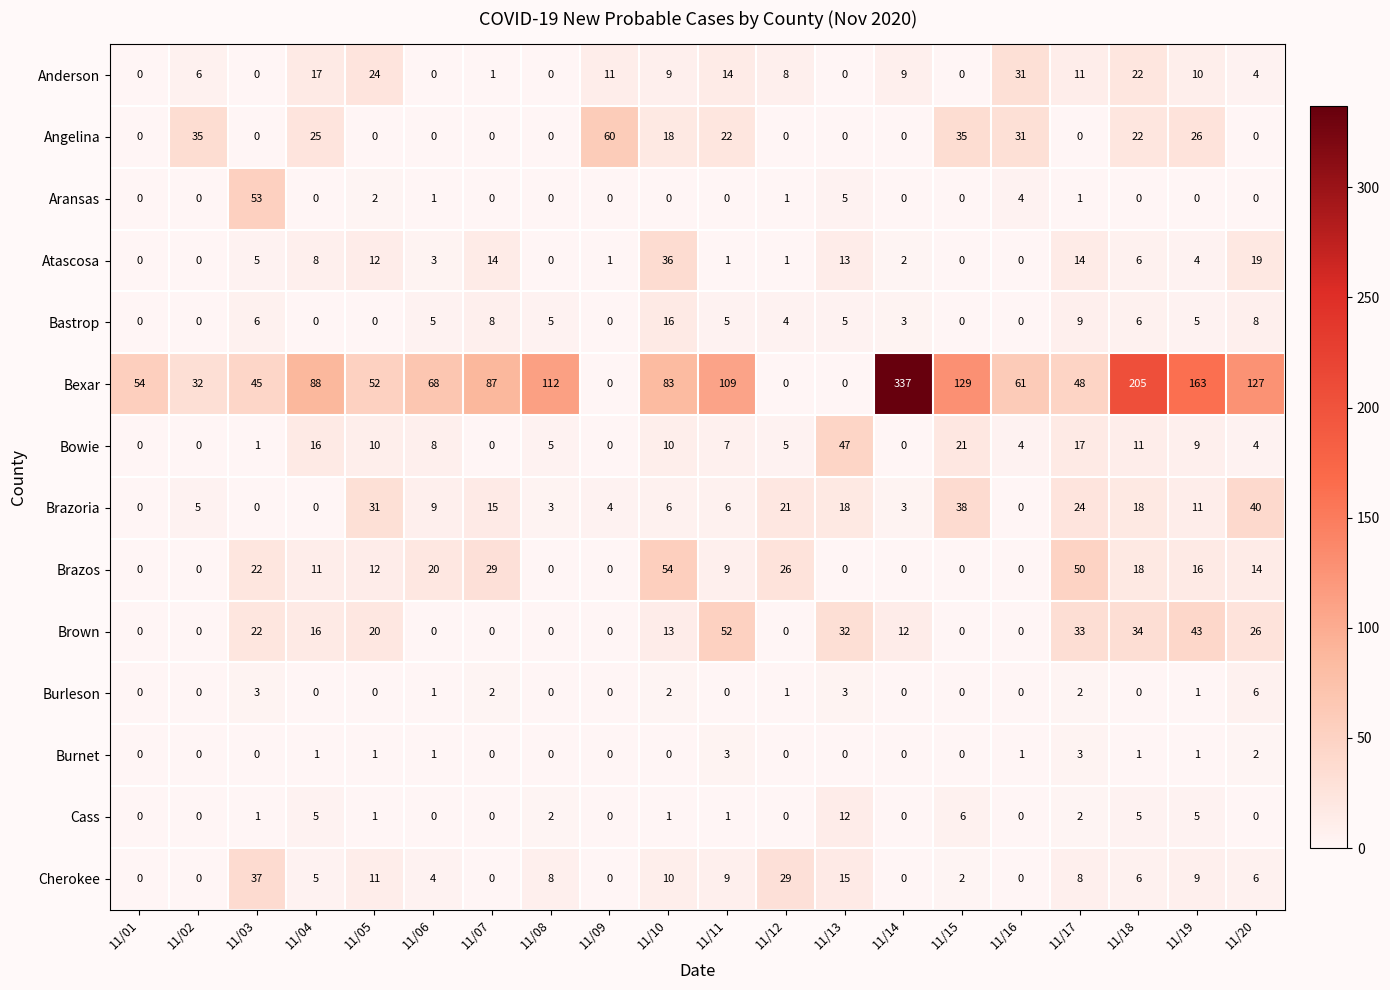

How many series are shown in this chart?

14